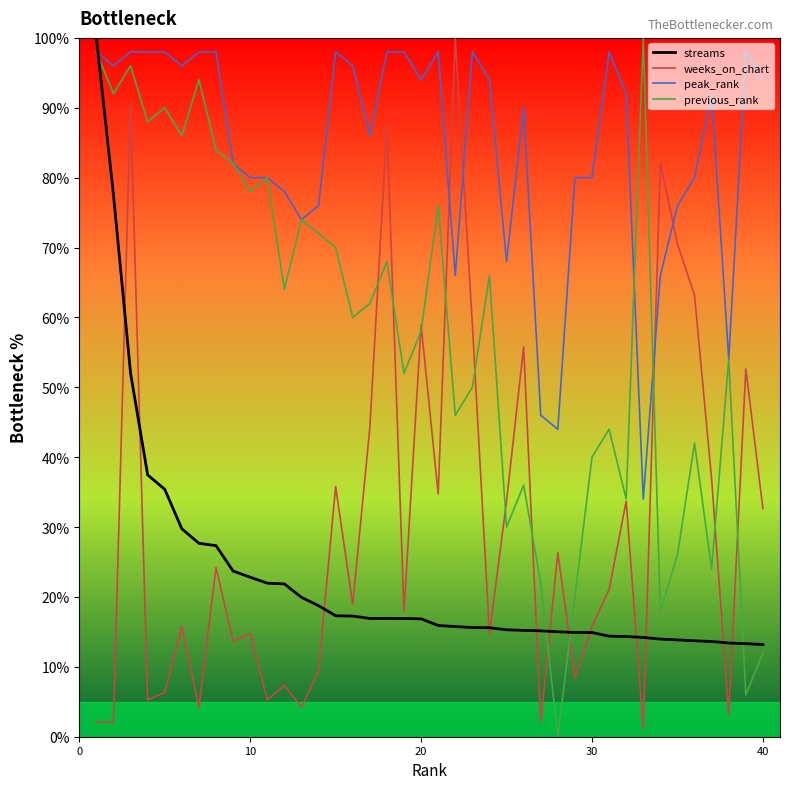

What is the maximum value shown in the chart?

100.0